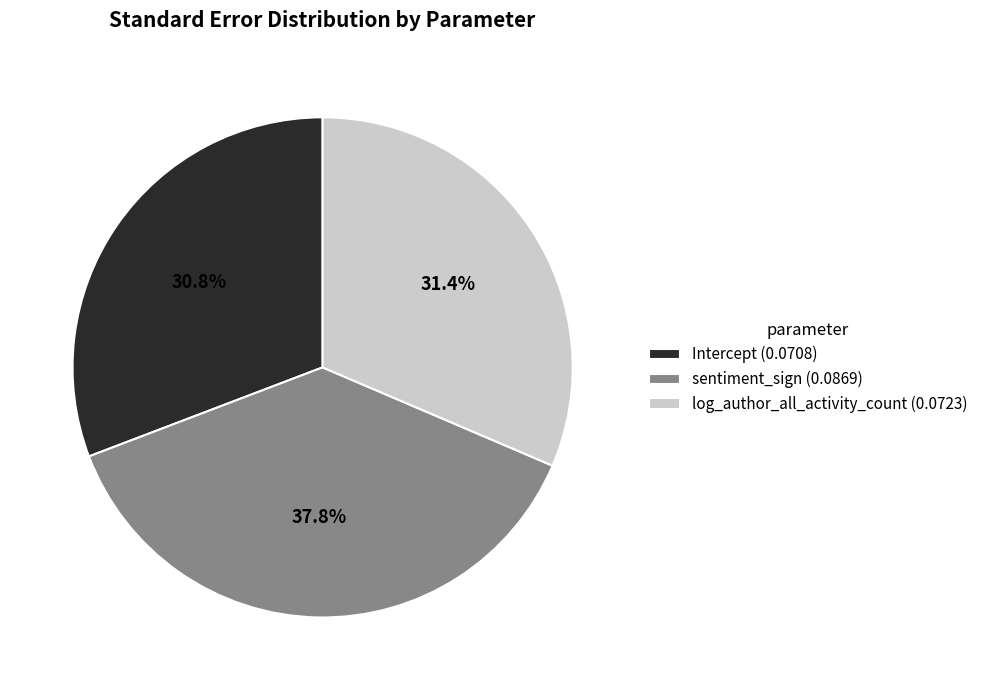

Count the number of slices in the pie.

3